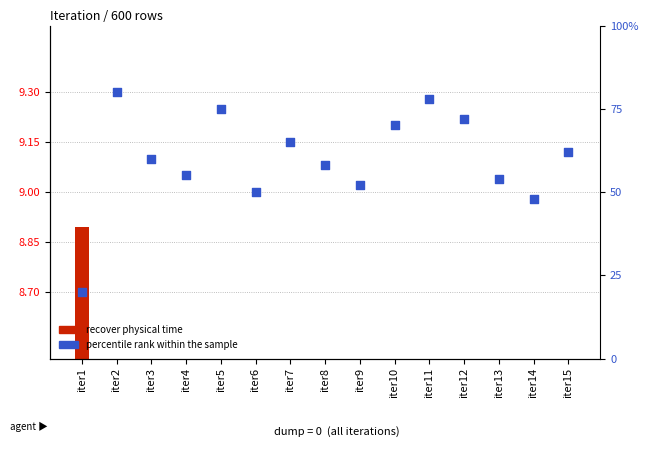

At how many categories does at least one series exceed 41?

14